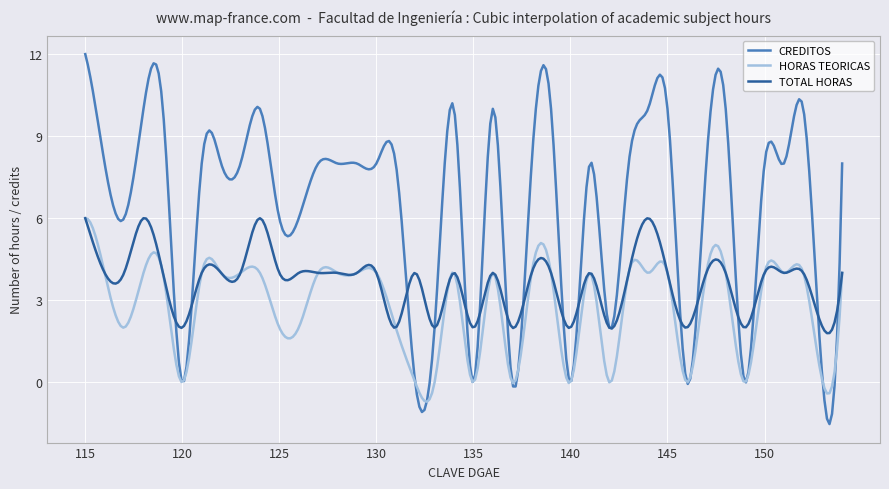

Which series has the widest spread of values?

CREDITOS